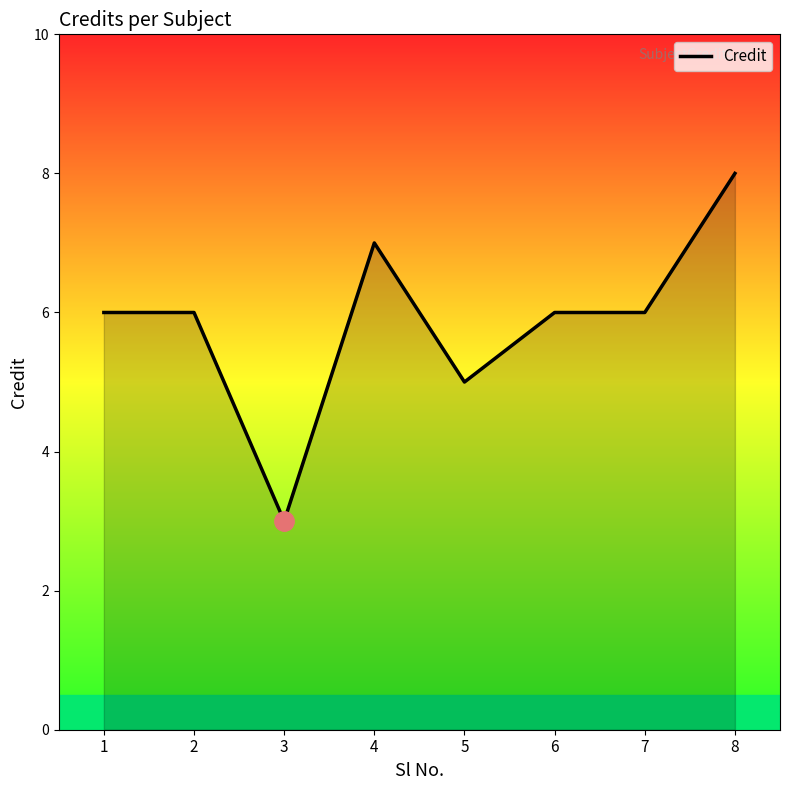

True or false: the data has more than 0 interior local peaks.

True